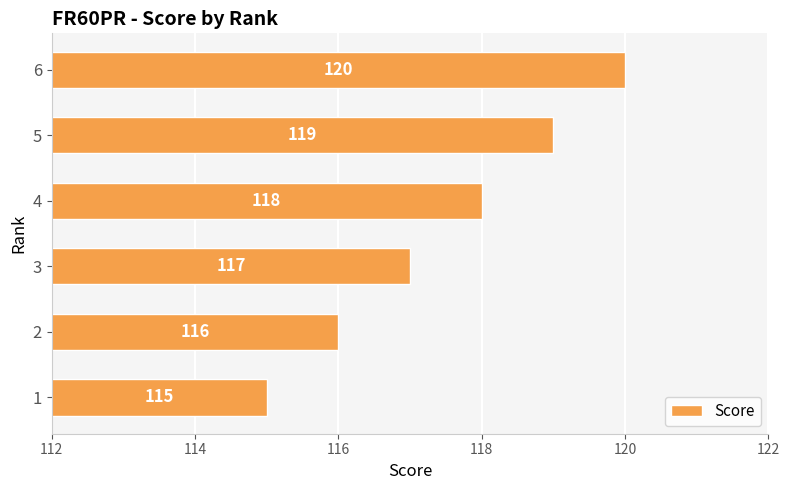

What is the change in value from 1 to 6?

+5